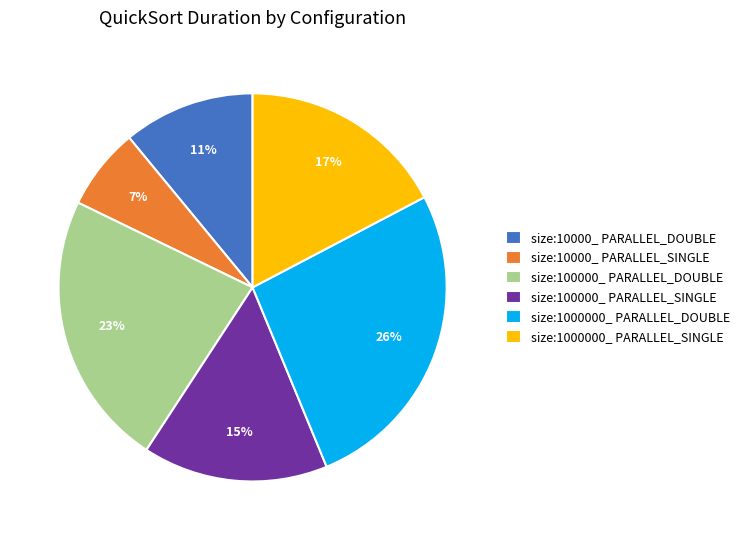

What is the smallest slice in the pie chart?

size:10000_ PARALLEL_SINGLE